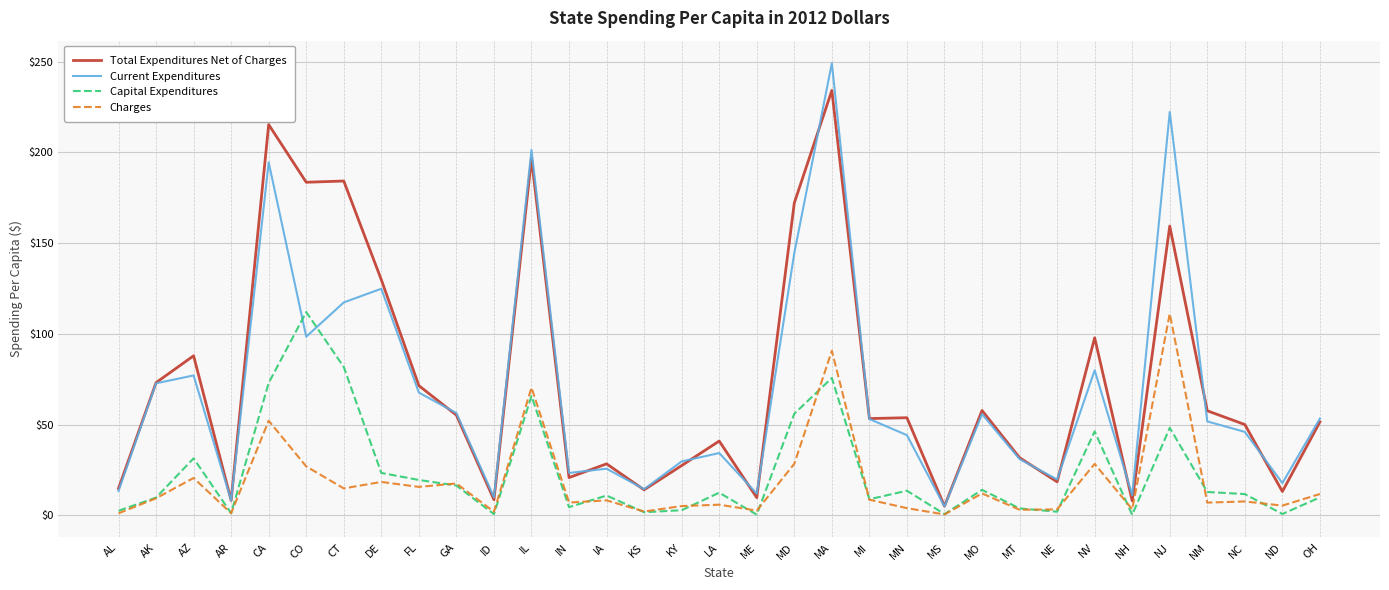

What position from the left is NM?

30